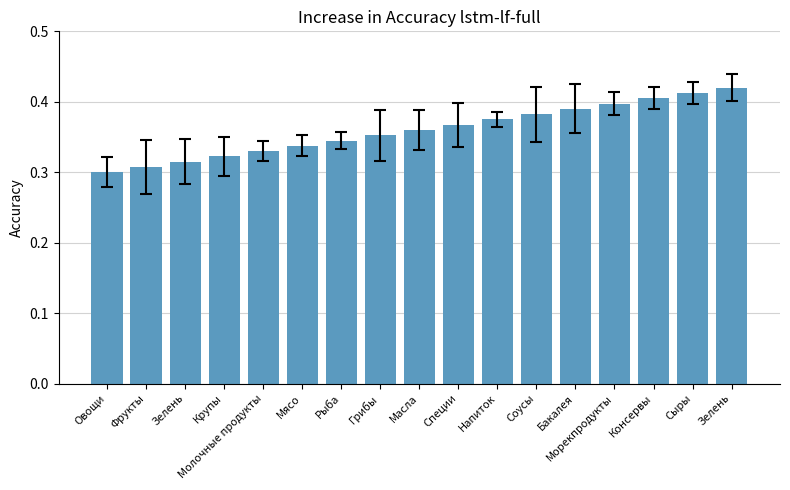

Rank the categories by value from lowest to highest.

Овощи, Фрукты, Зелень, Крупы, Молочные продукты, Мясо, Рыба, Грибы, Масла, Специи, Напиток, Соусы, Бакалея, Морекпродукты, Консервы, Сыры, Зелень